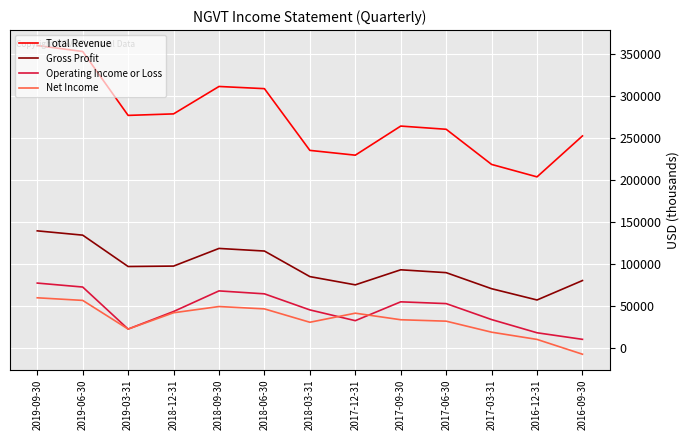

How many distinct data groups are displayed?

4